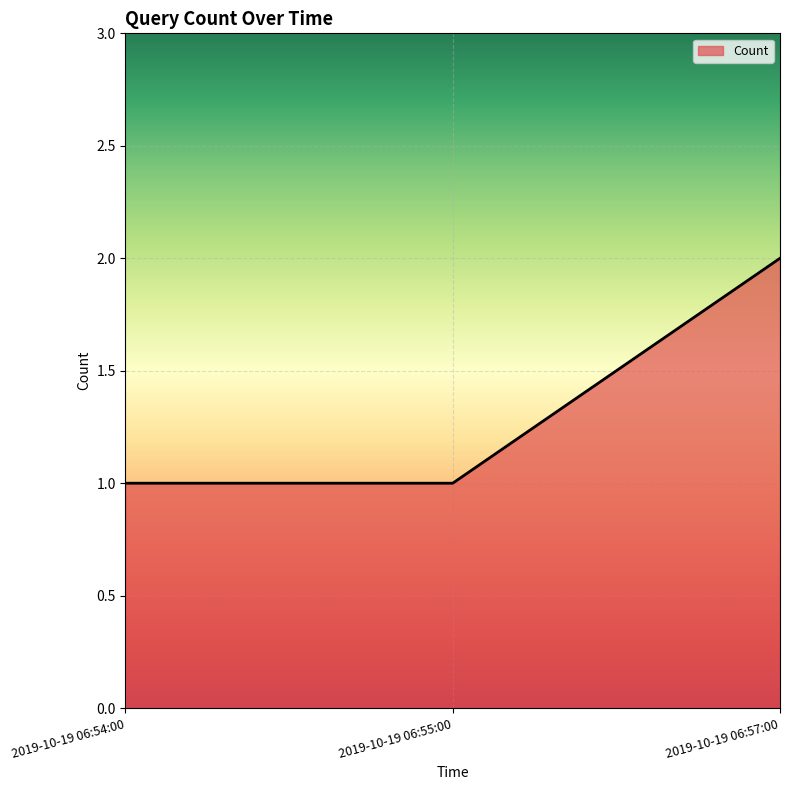

What position from the right is 2019-10-19 06:54:00?

3